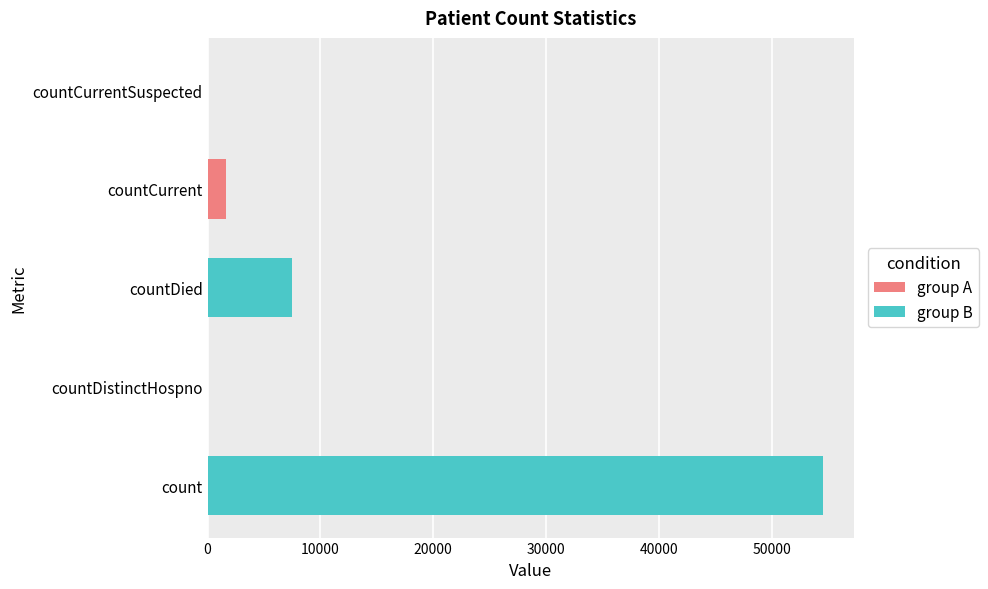

Where is the data nearest to the value 27265?

countDied